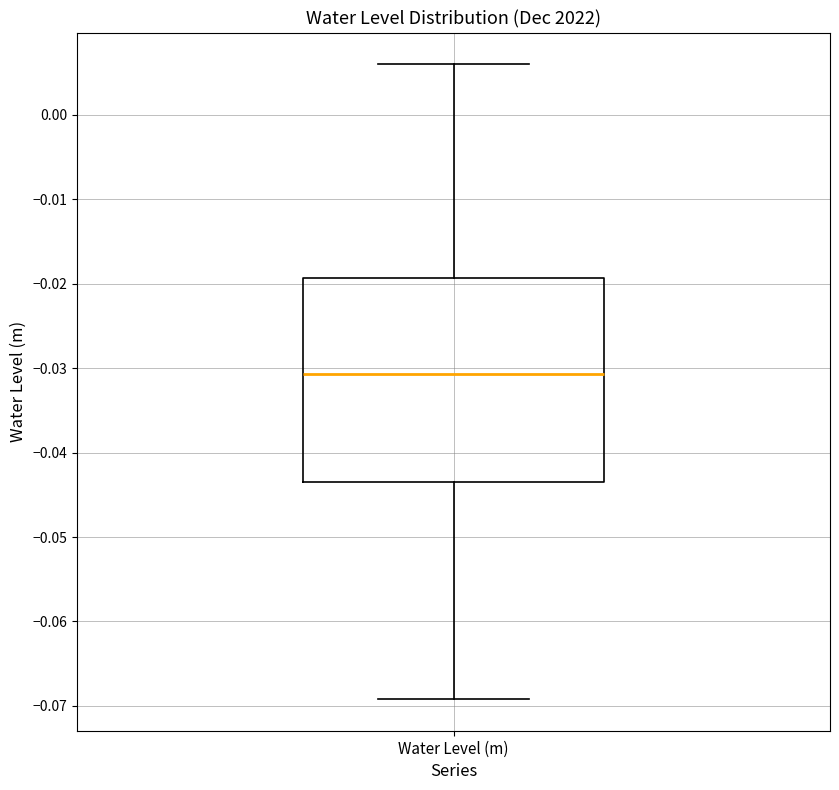

Where is the lower edge of the box for Water Level (m) on the y-axis? The values are not printed on the chart, so give them approximately, as read against the axis.

-0.043